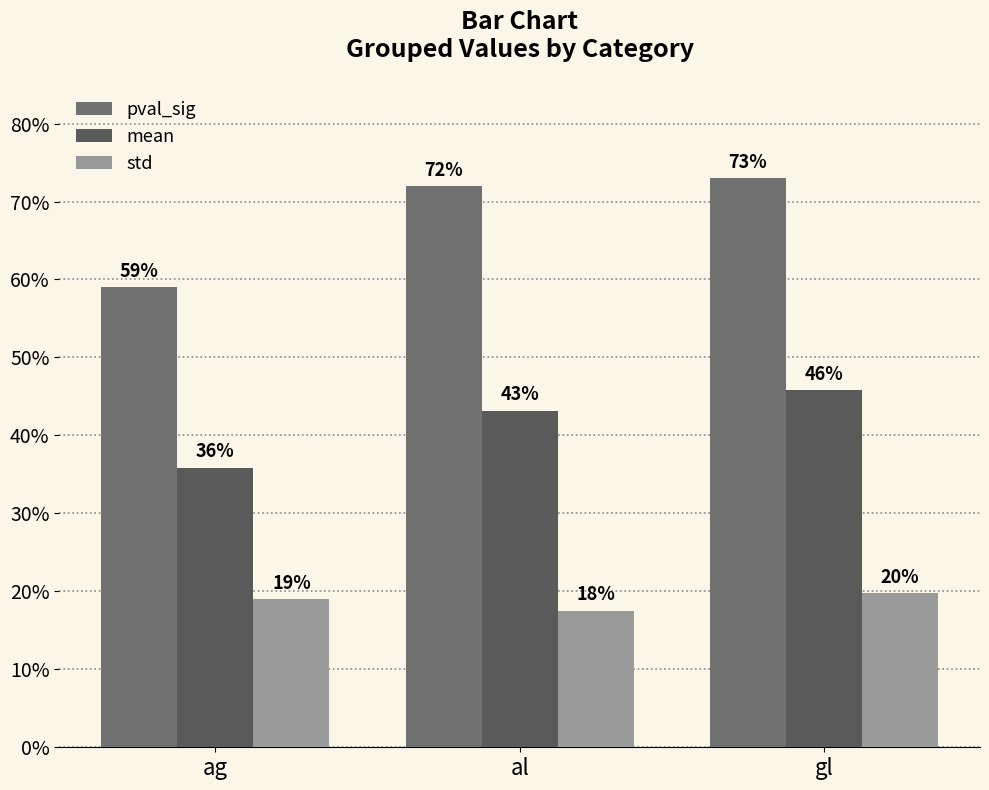

What is the label of the 3rd bar from the left?

gl